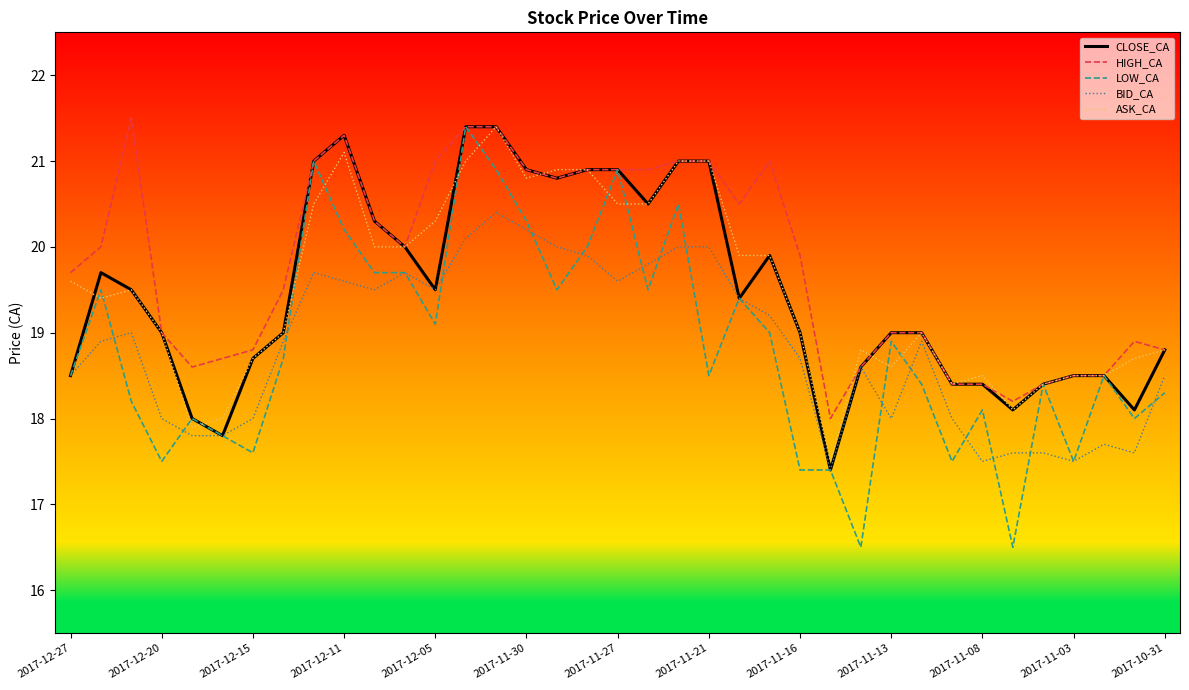

What is the highest value of the CLOSE_CA series?

21.4